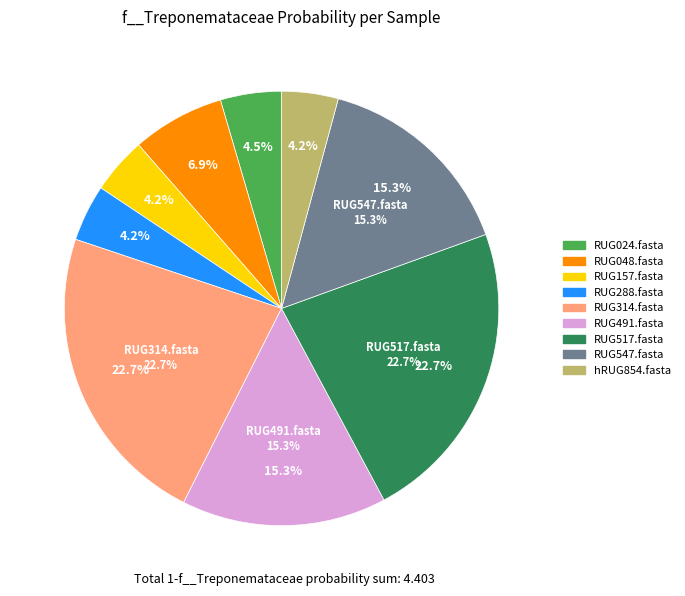

What is the largest slice in the pie chart?

RUG314.fasta